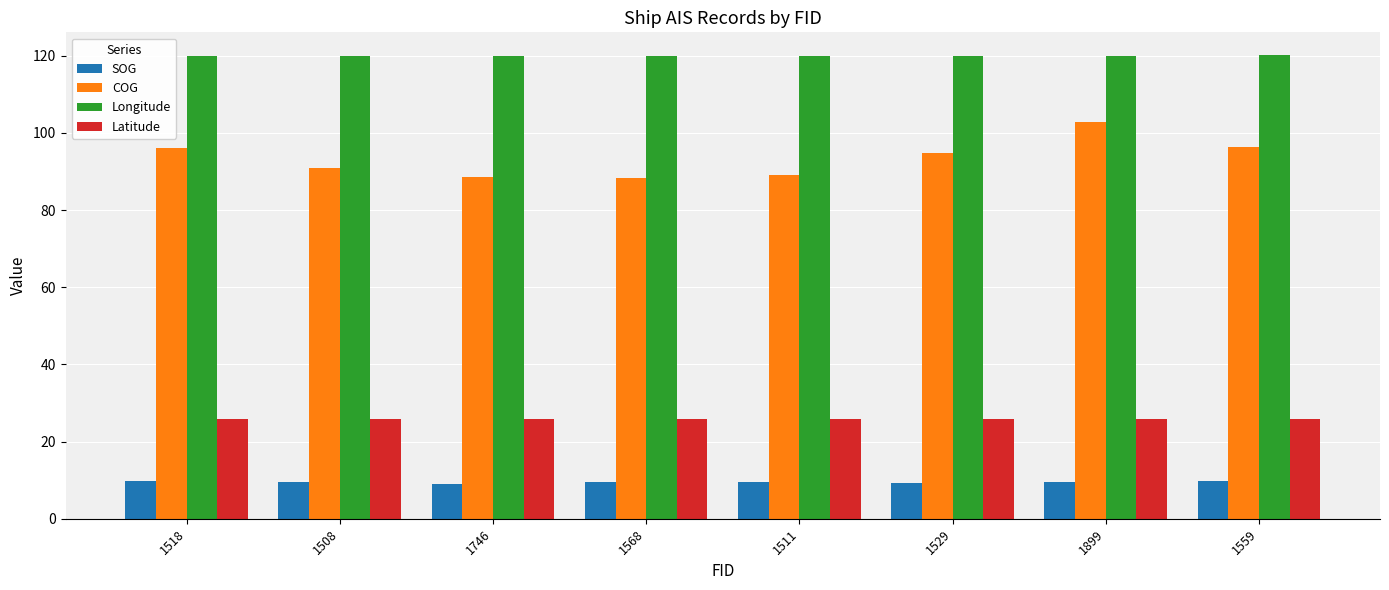

At how many categories does at least one series exceed 40?

8